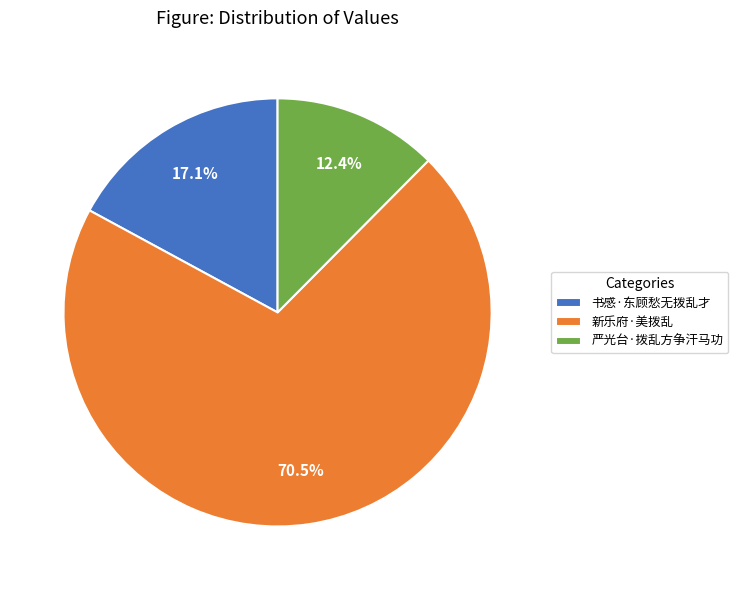

What is the ratio of the value at 书感·东顾愁无拨乱才 to the value at 严光台·拨乱方争汗马功?

1.4